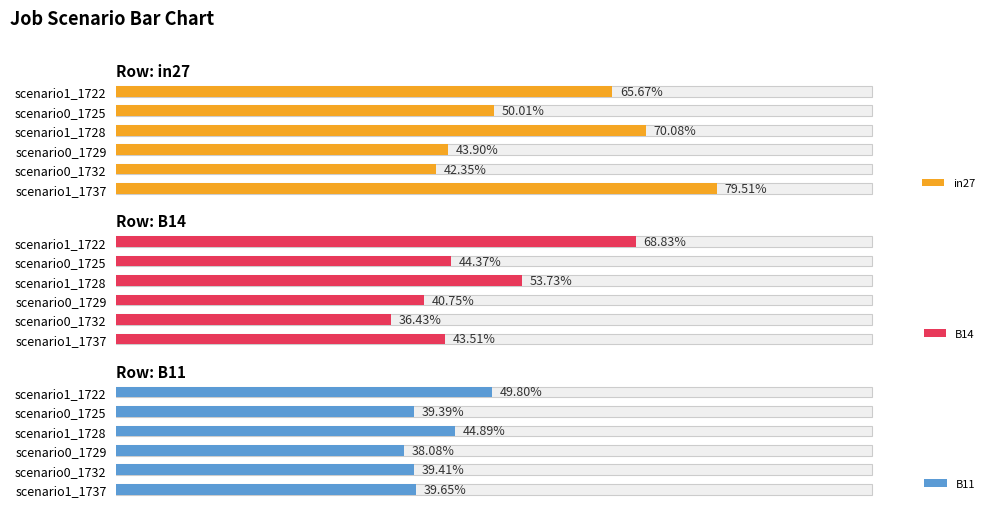

Are the bars horizontal?

Yes